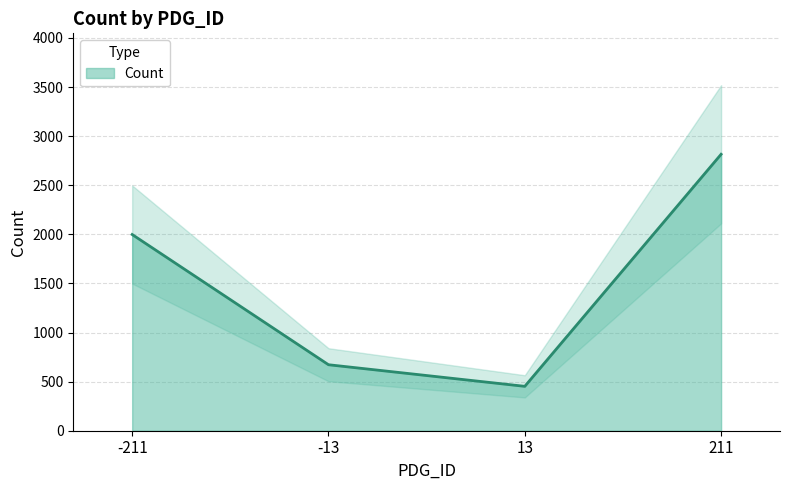

List the labels in order of value, smallest first.

13, -13, -211, 211